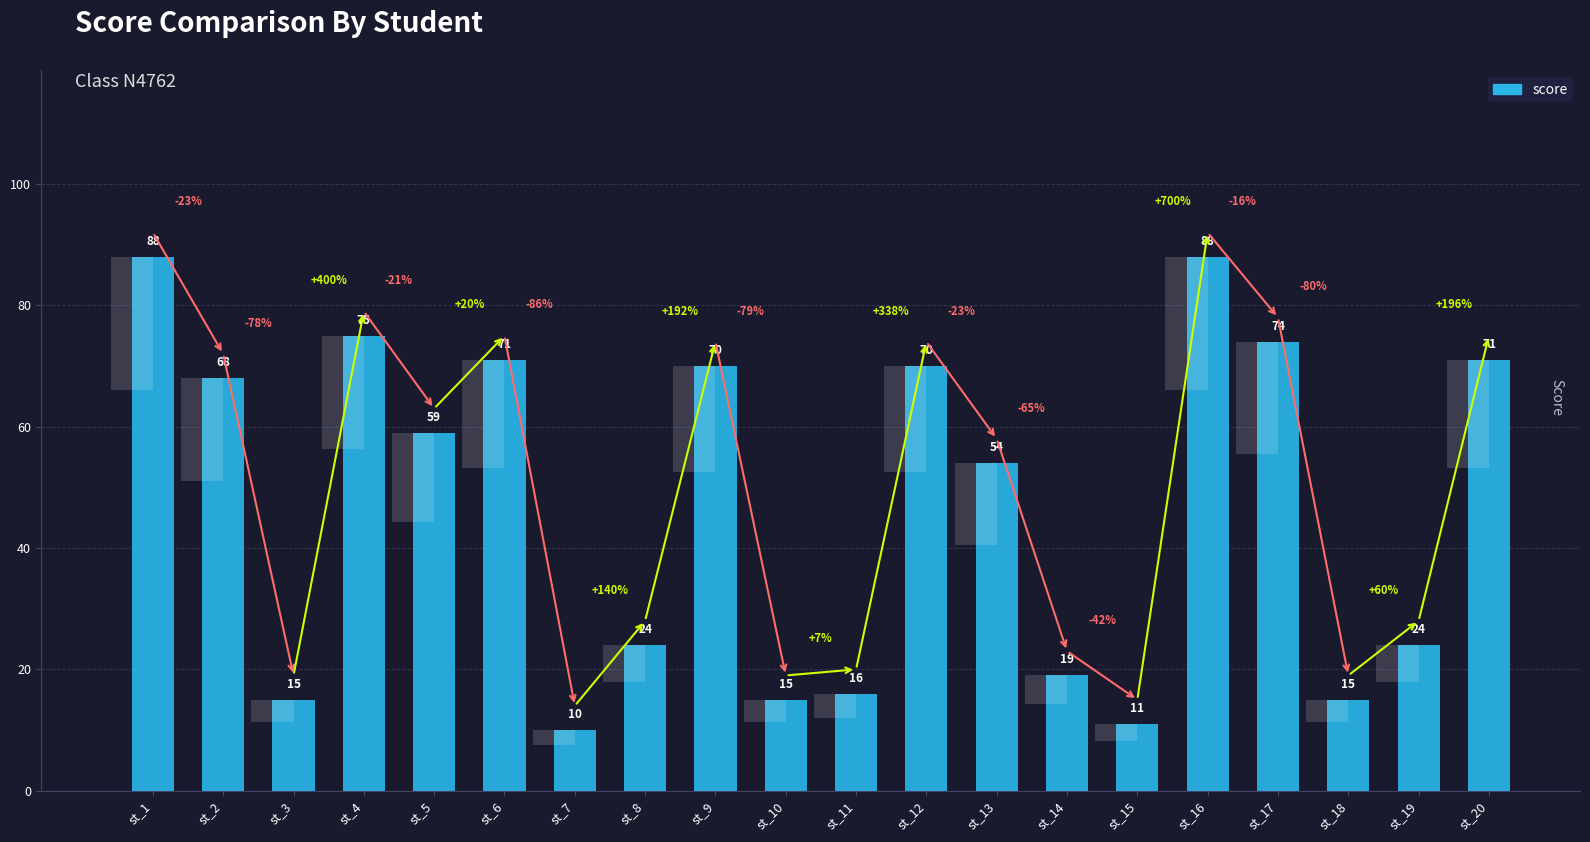

What is the sum of all values?

937